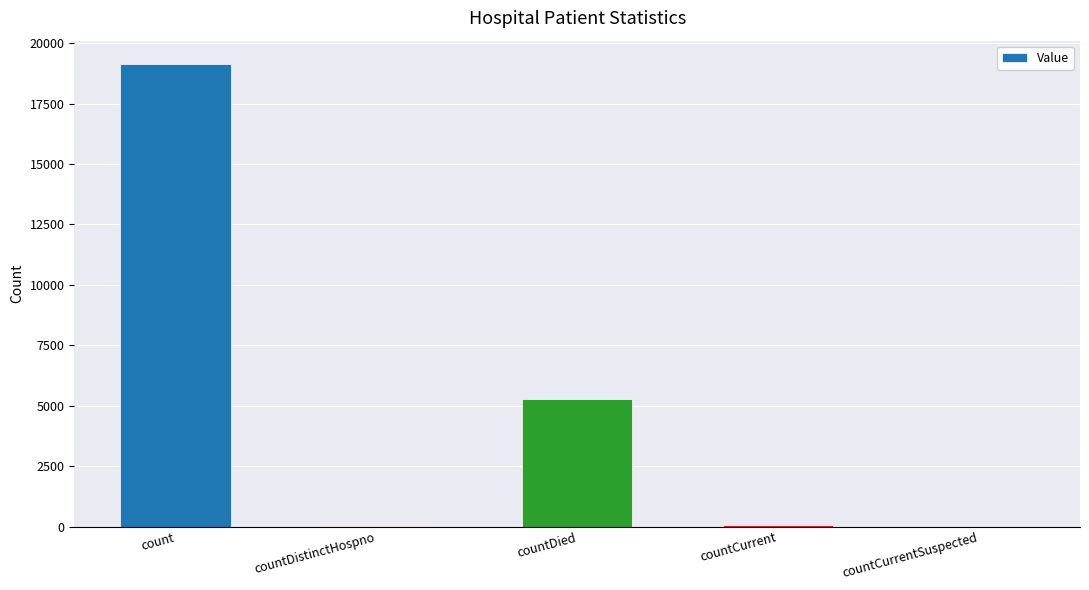

At which label is the value closest to 9573?

countDied